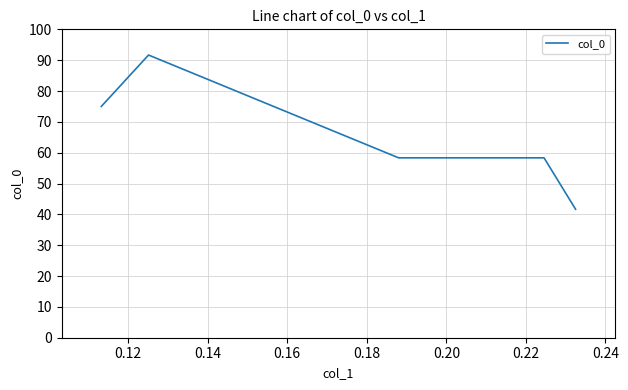

True or false: the data has more than 0 interior local peaks.

True